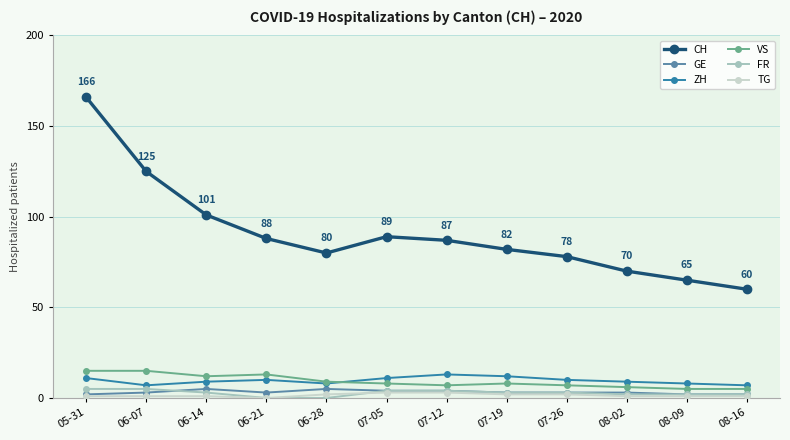

What is the label of the 7th point from the left?

07-12